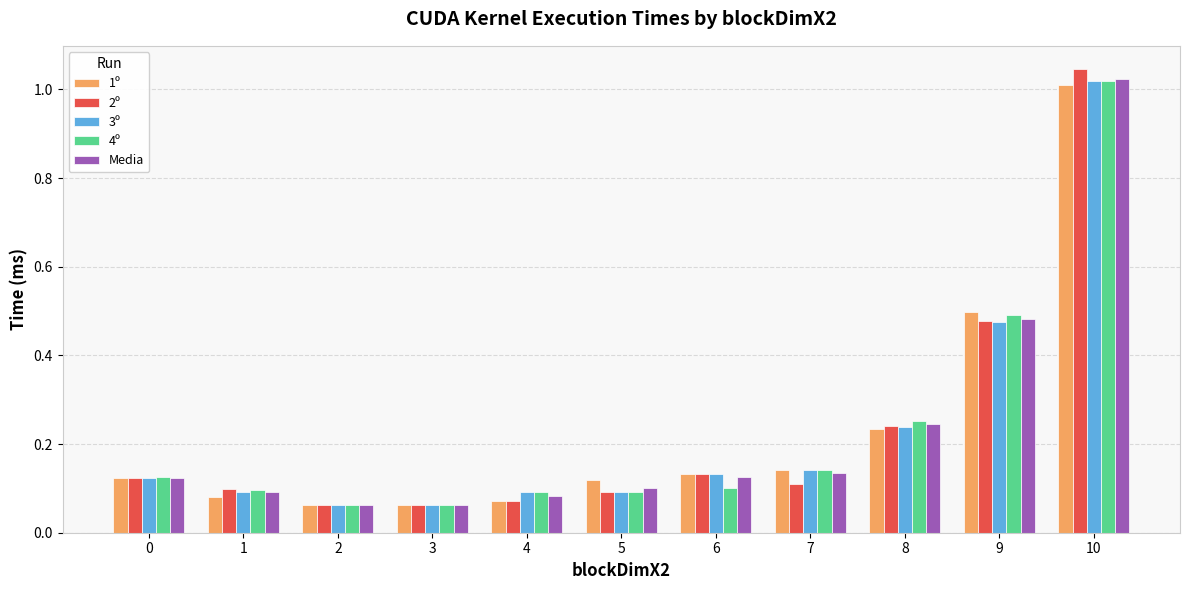

The 2º series shows 0.2 at 7. True or false?

False